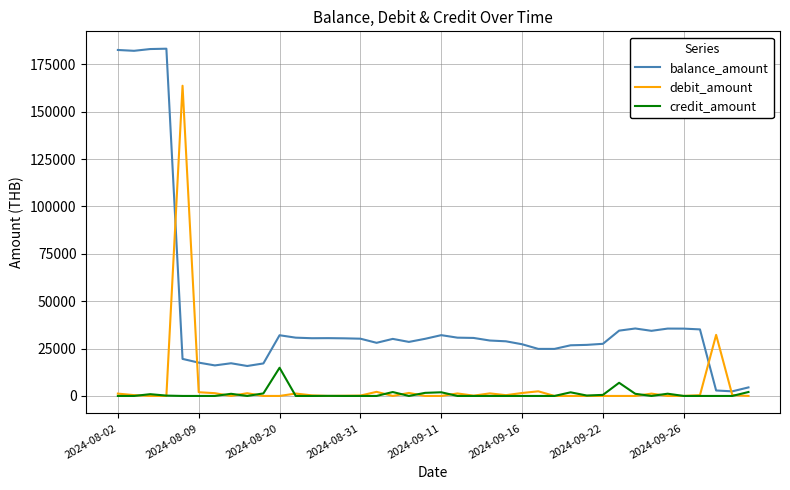

Which series has the largest total across all categories?

balance_amount